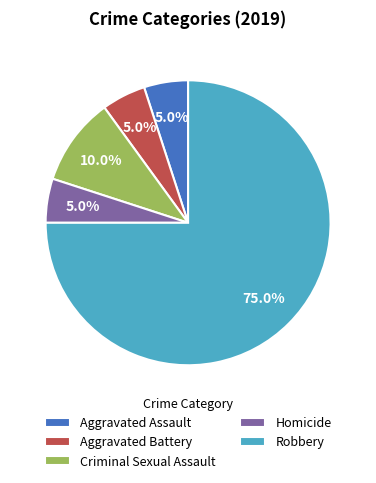

Is it true that Homicide is 18% of the pie?

False